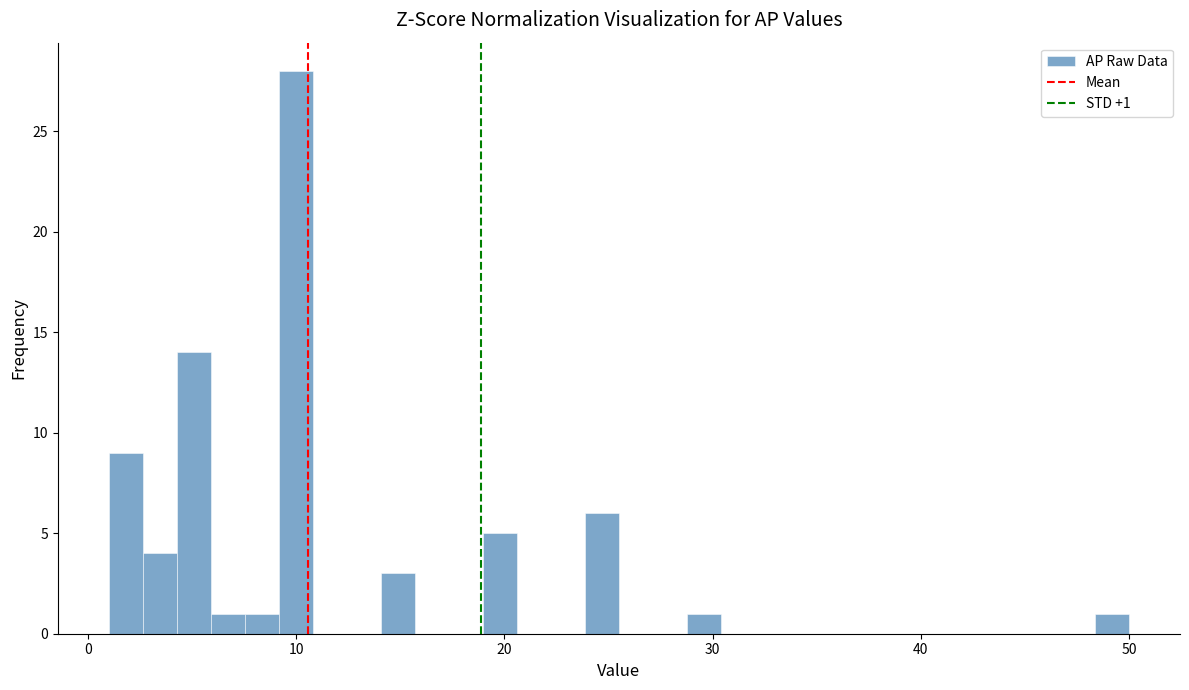

Around what value on the x-axis is the tallest bar? Give the approximate position of its centre, as read against the axis.

10